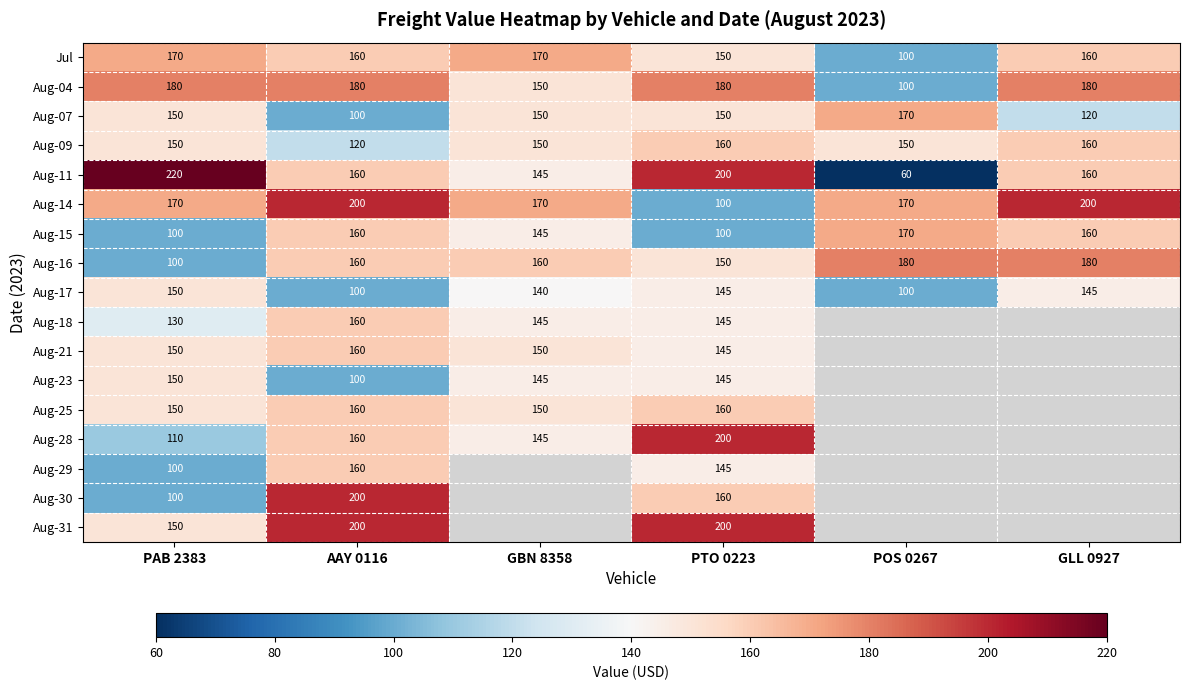

What is the difference between the highest and lowest values at AAY 0116?

100